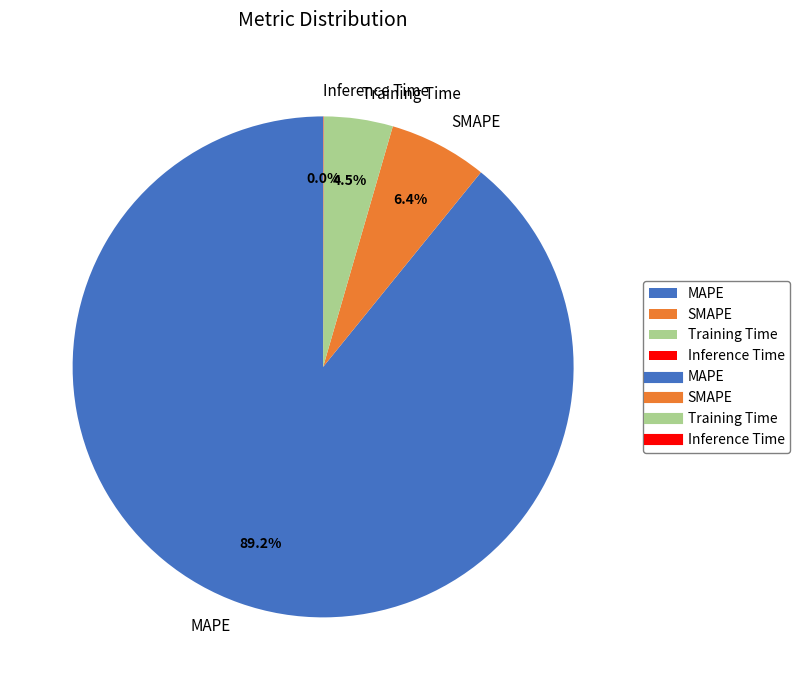

To the nearest percent, what is the difference between the Training Time and SMAPE slice percentages?

2%